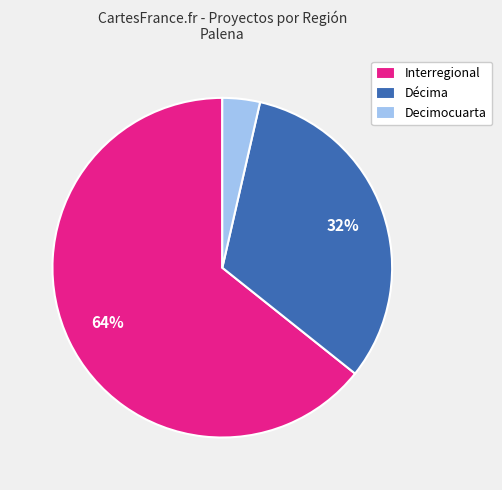

To the nearest percent, what percentage of the pie is Decimocuarta?

4%